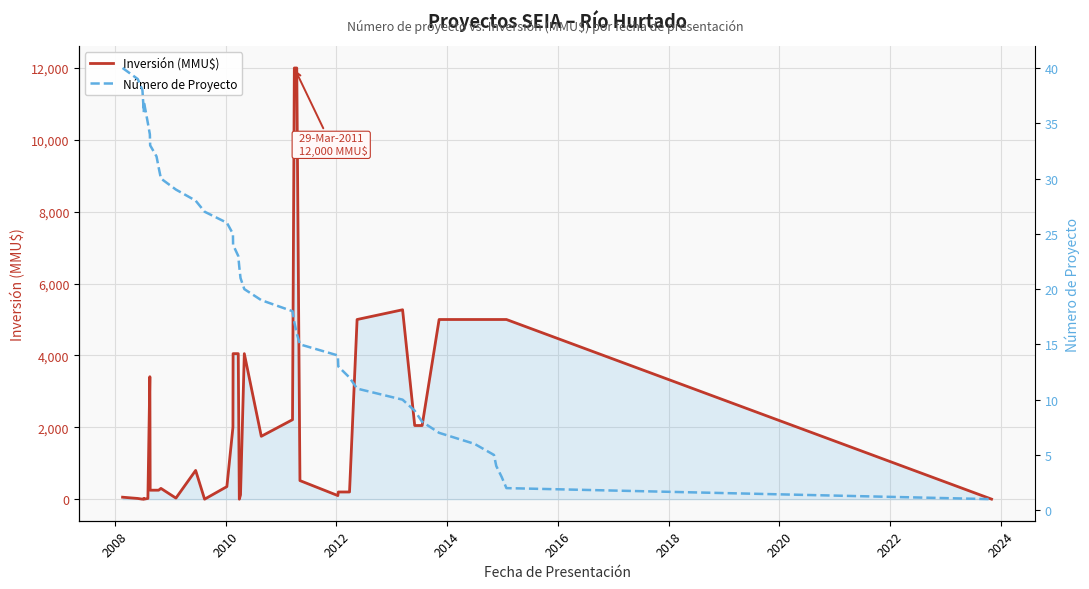

Rank the series by their maximum value, from lowest to highest.

Número de Proyecto, Inversión (MMU$)